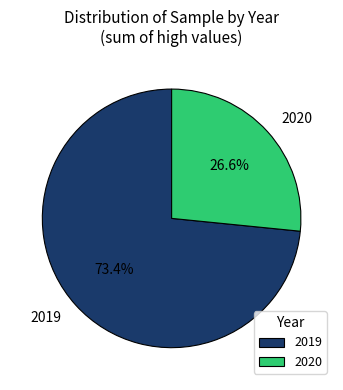

Between 2020 and 2019, which is larger?

2019